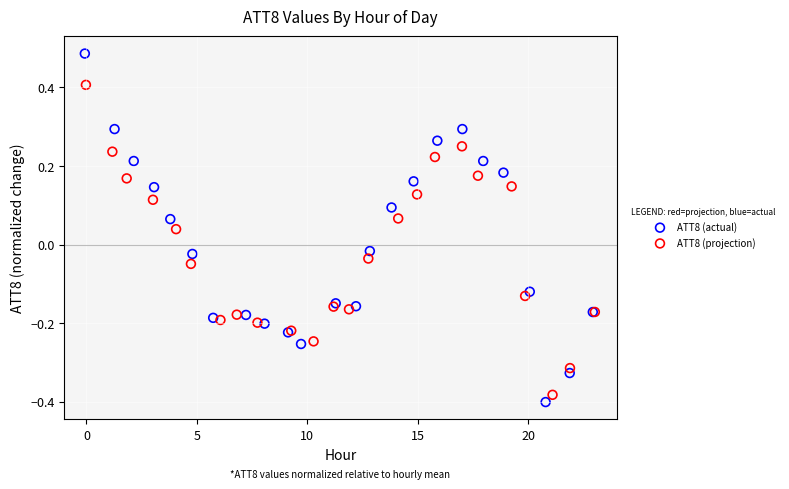

Which series contains the highest Y value?

ATT8 (actual)